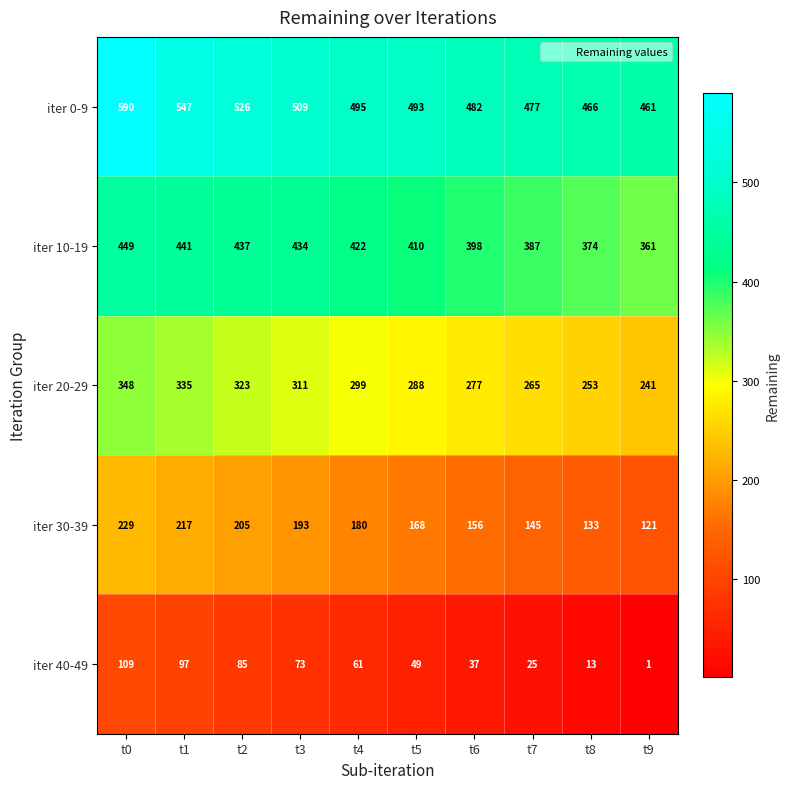

What is the spread (max minus min) of values at t4?

434